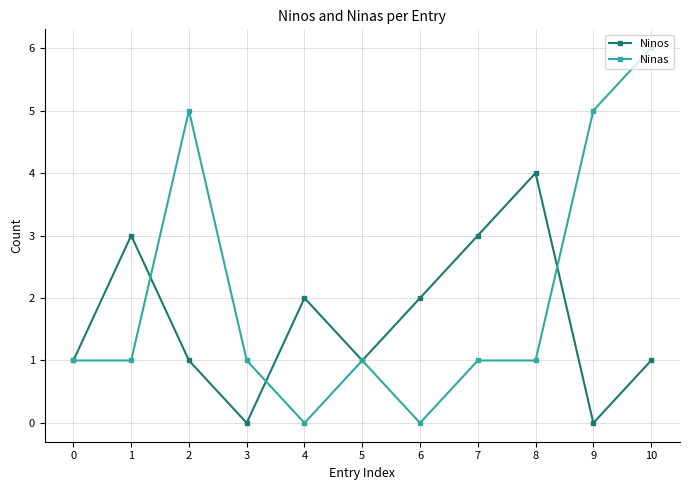

Reading left to right, list all the values displayed in this chart.

Ninos: 0=1	1=3	2=1	3=0	4=2	5=1	6=2	7=3	8=4	9=0	10=1
Ninas: 0=1	1=1	2=5	3=1	4=0	5=1	6=0	7=1	8=1	9=5	10=6